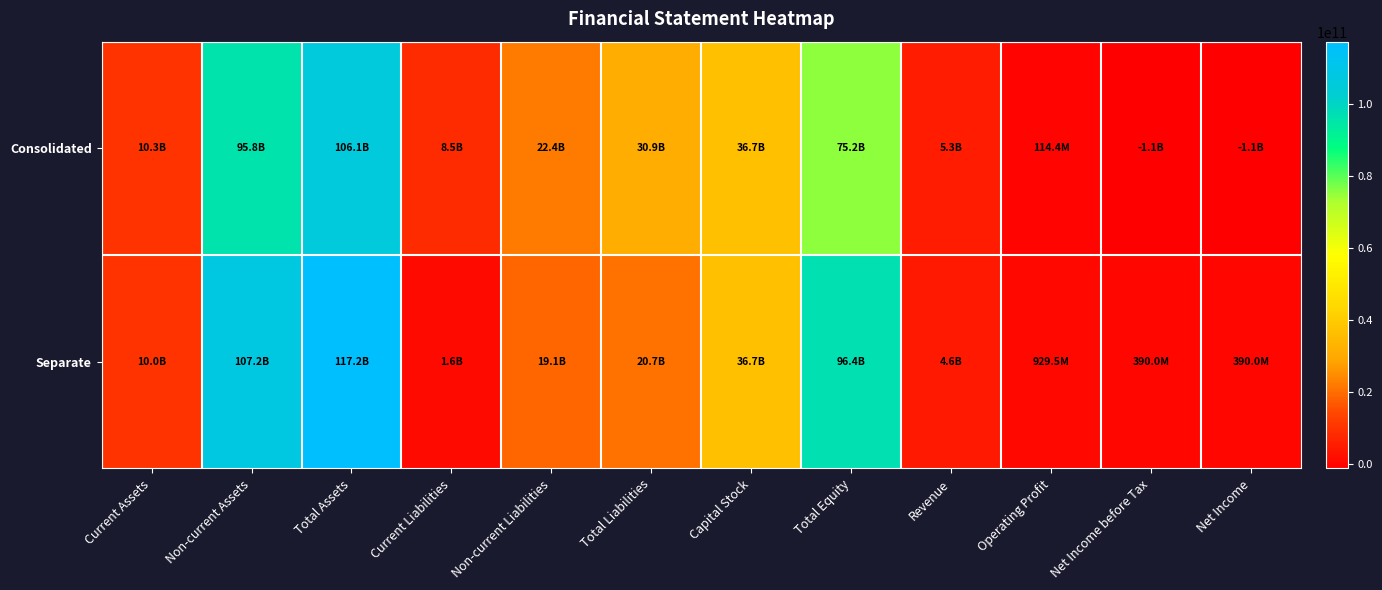

Which label corresponds to the smallest value in the chart?

Net Income